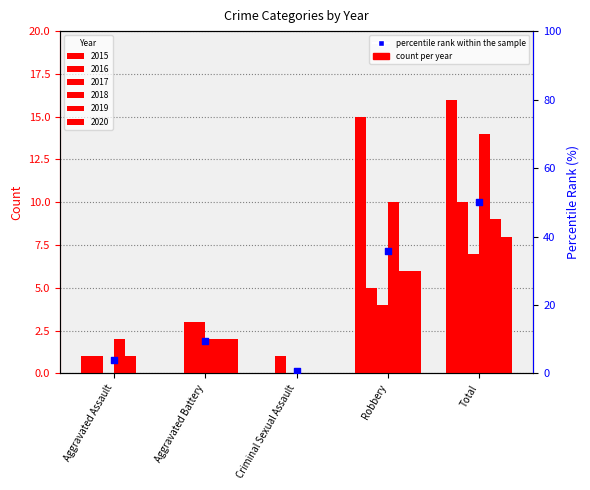

What is the change in value from Aggravated Assault to Robbery?

+32.0